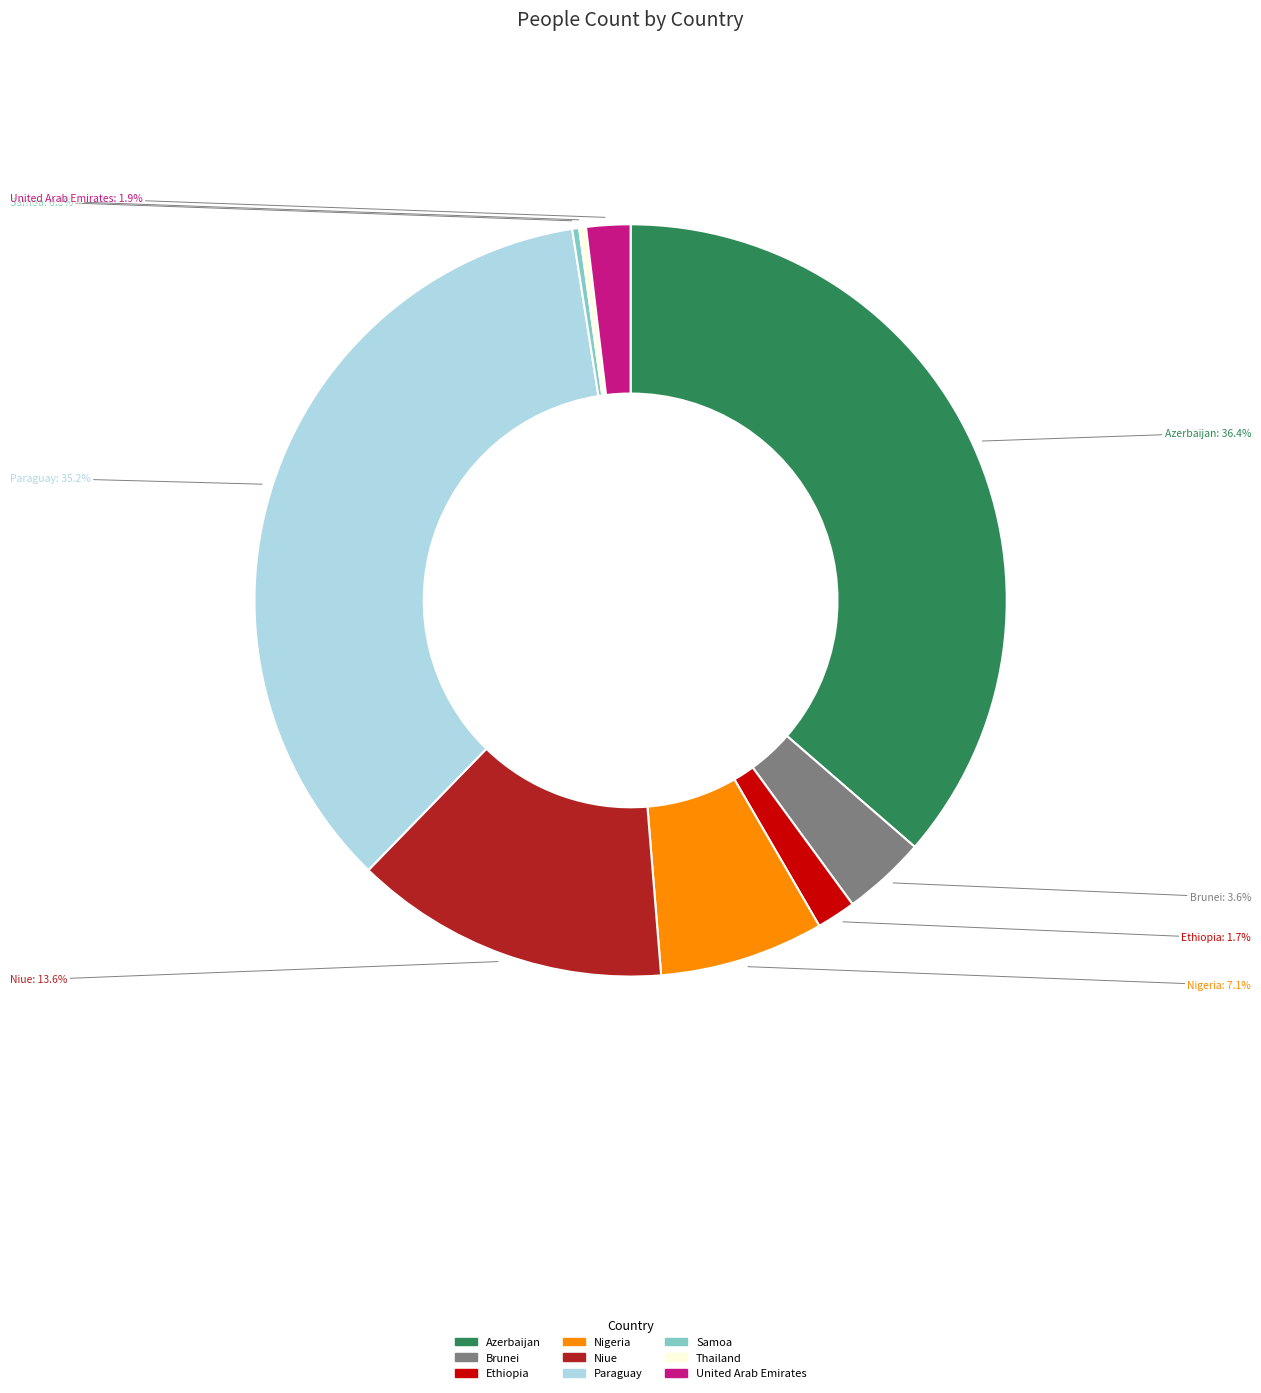

Which category has the biggest portion of the pie?

Azerbaijan